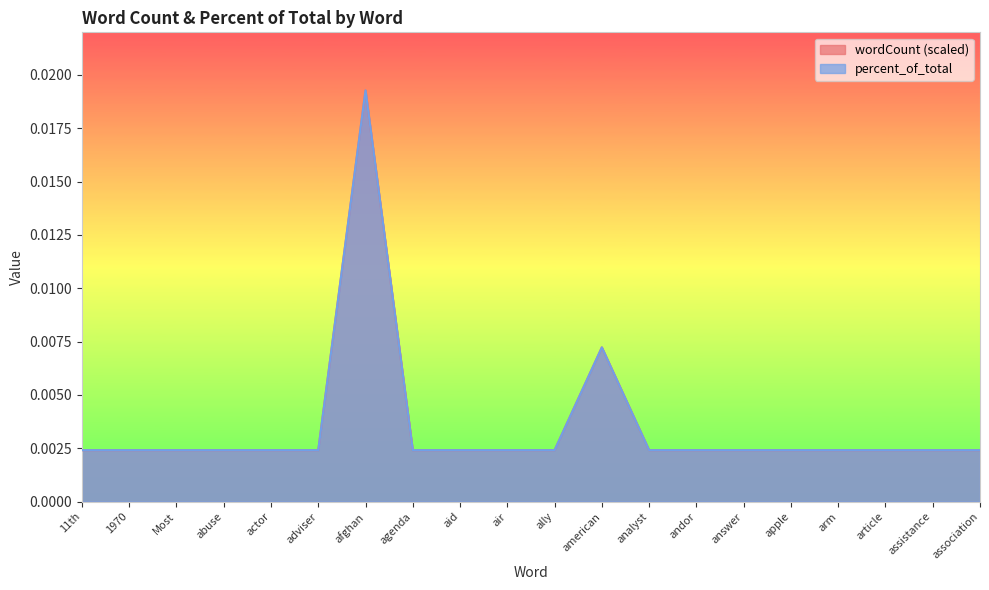

Between afghan and association, which is larger?

afghan